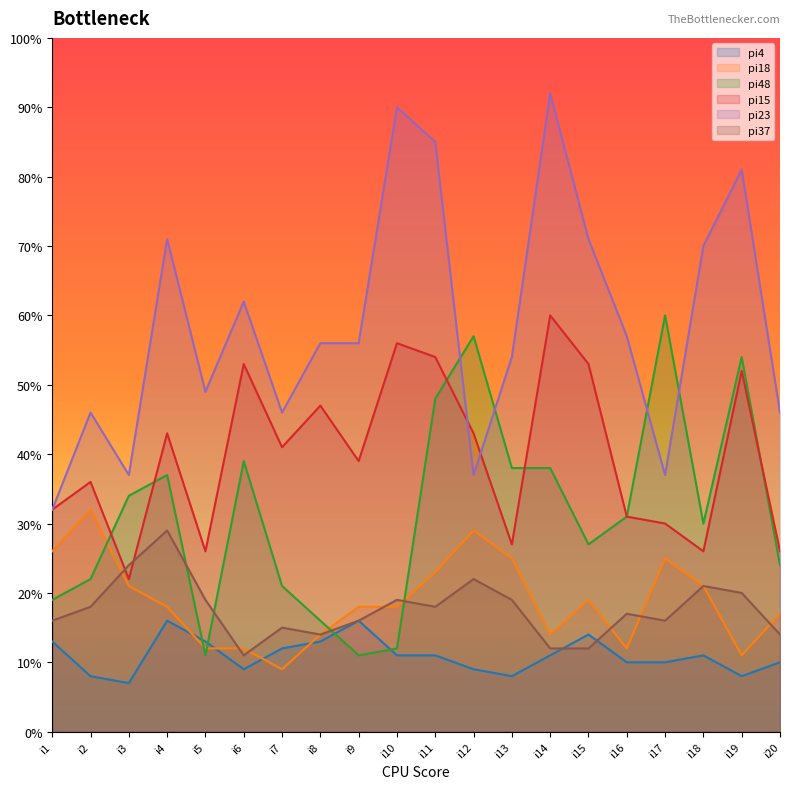

What is the smallest value displayed?

7